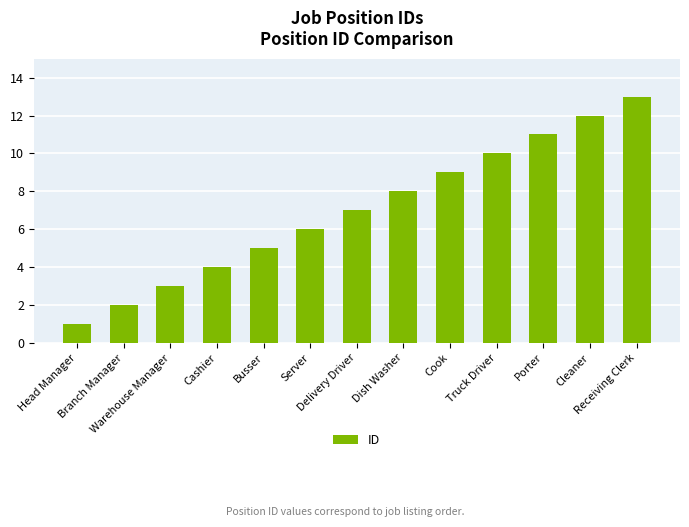

Rank the categories by value from lowest to highest.

Head Manager, Branch Manager, Warehouse Manager, Cashier, Busser, Server, Delivery Driver, Dish Washer, Cook, Truck Driver, Porter, Cleaner, Receiving Clerk